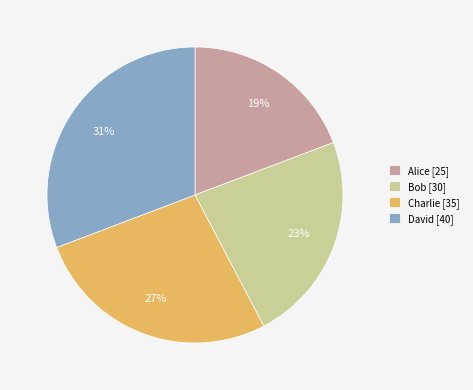

Is the sum of David and Charlie greater than half?

Yes